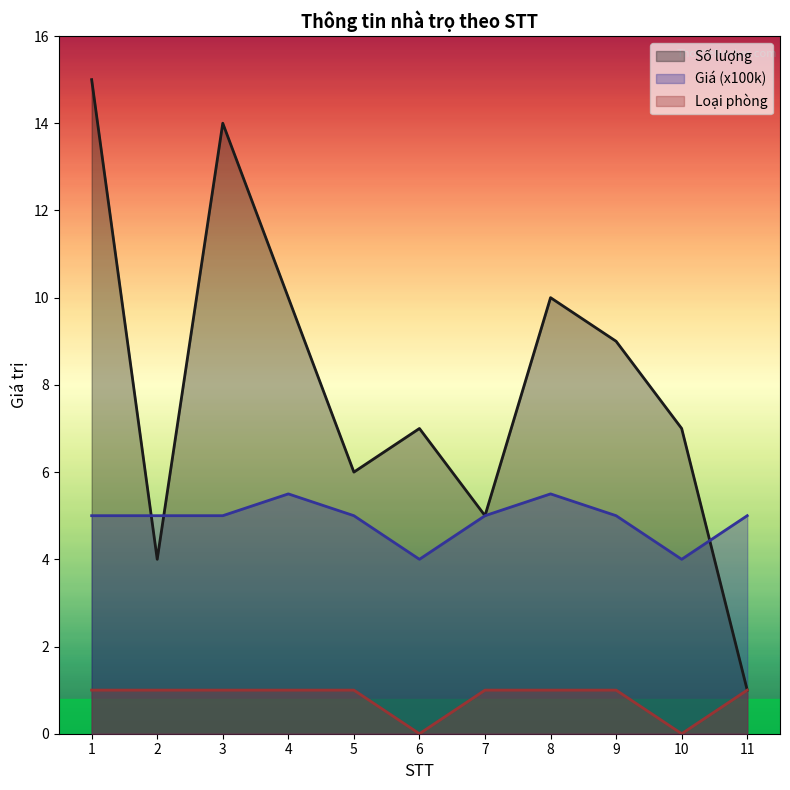

What are all the series names shown in the legend?

Số lượng, Giá (x100k), Loại phòng